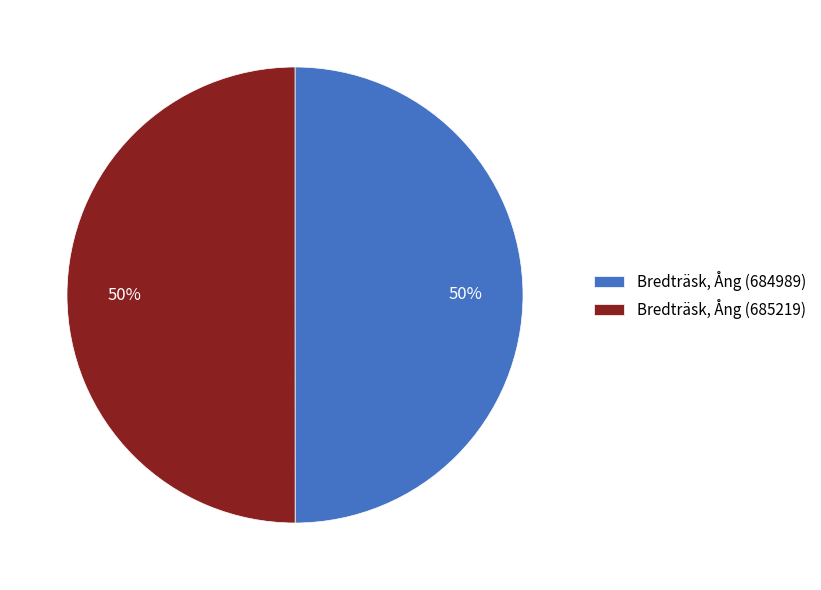

Count the number of slices in the pie.

2